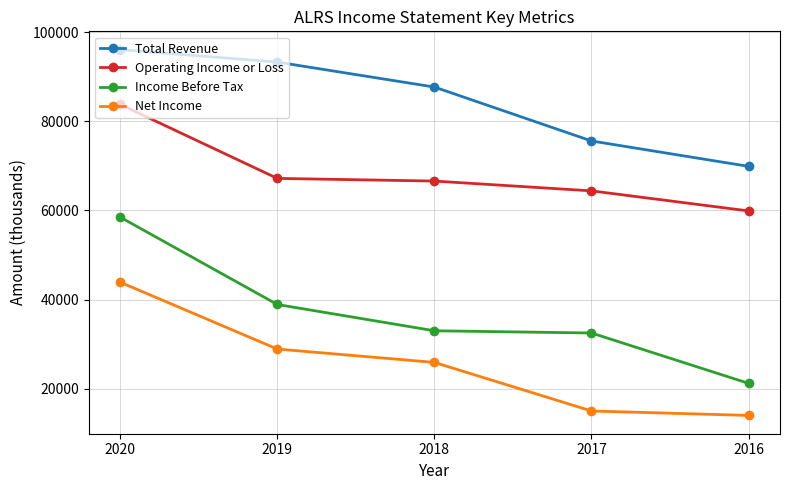

What is the smallest value displayed?

14000